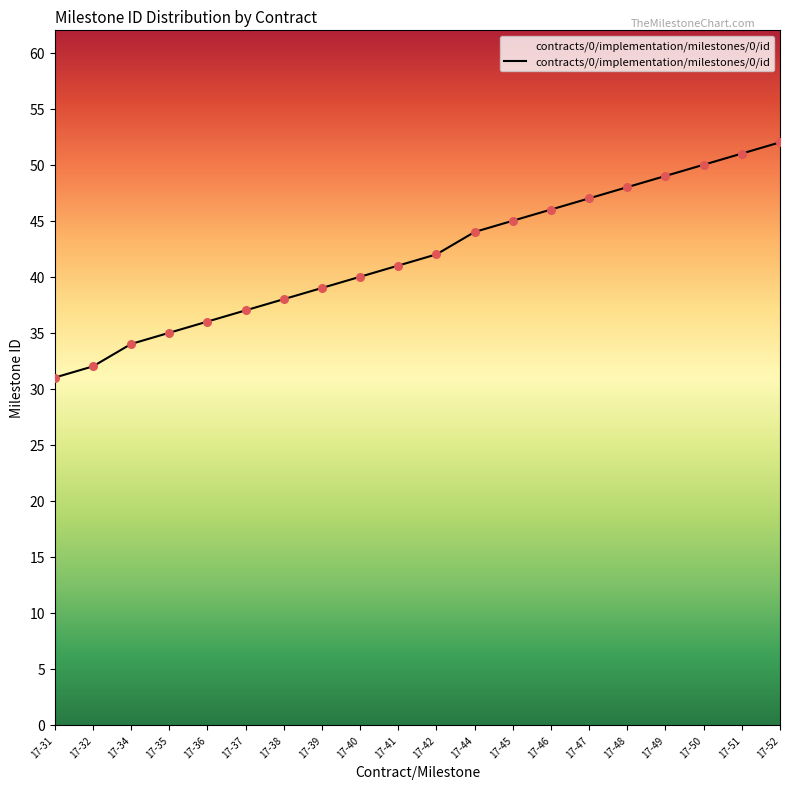

What is the change in value from 17-31 to 17-48?

+17